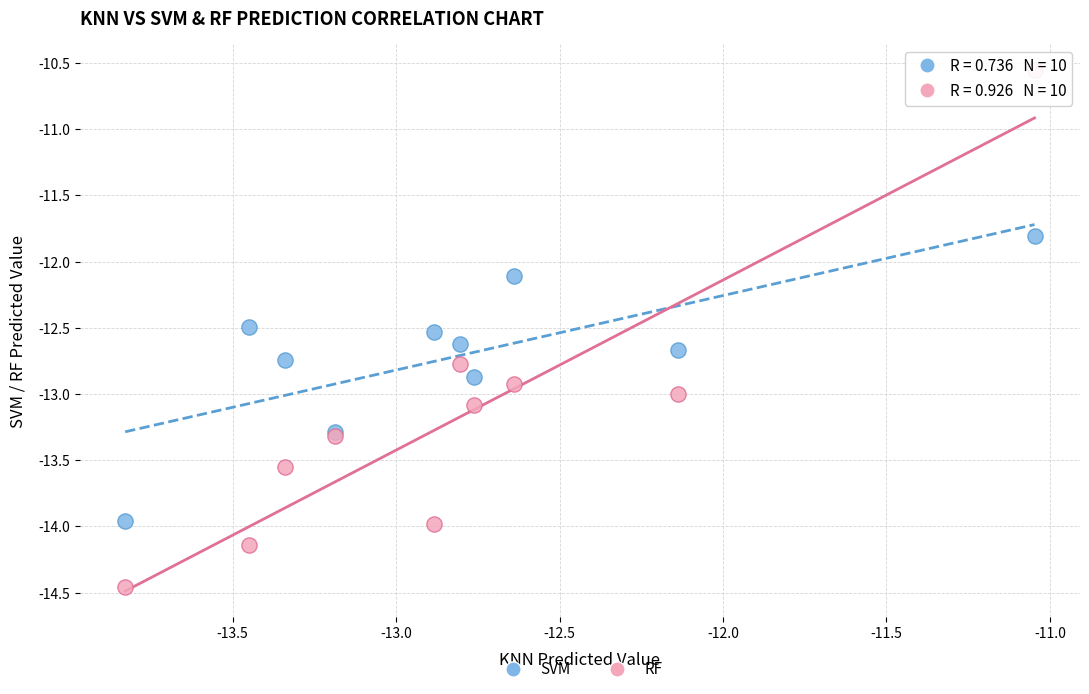

Which series has the widest spread of Y values?

RF